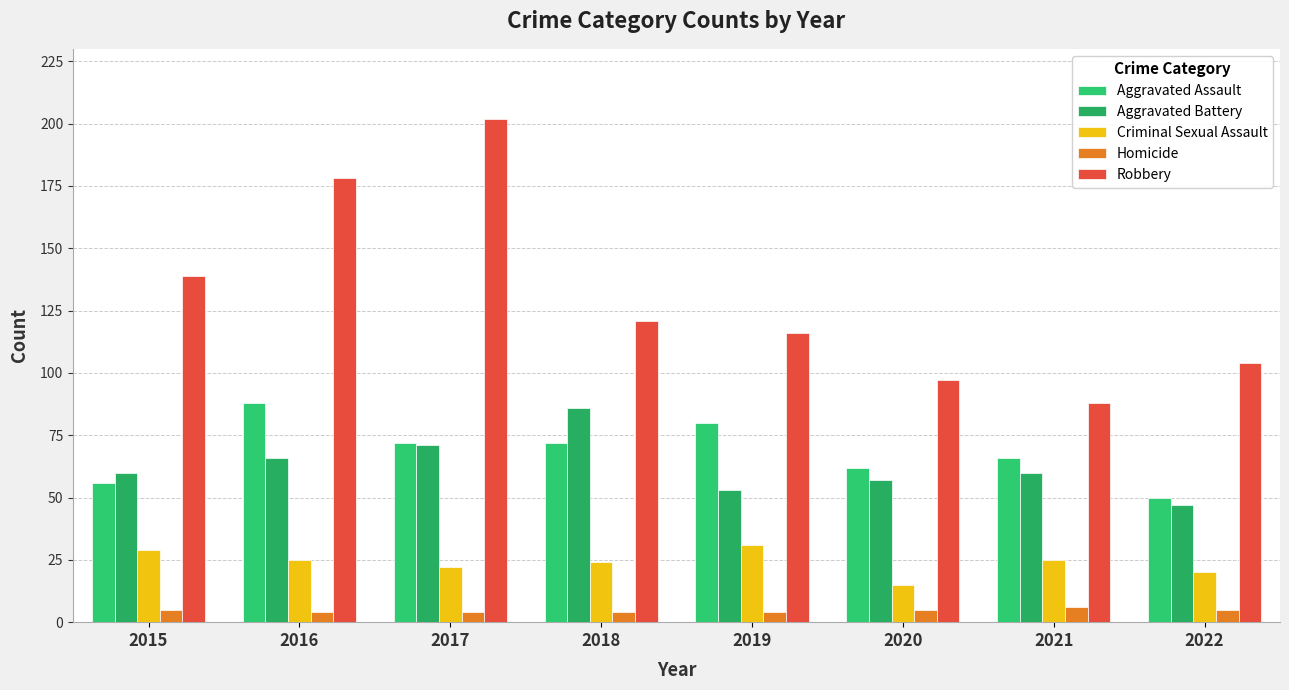

At 2018, list the series in order from smallest to largest.

Homicide, Criminal Sexual Assault, Aggravated Assault, Aggravated Battery, Robbery